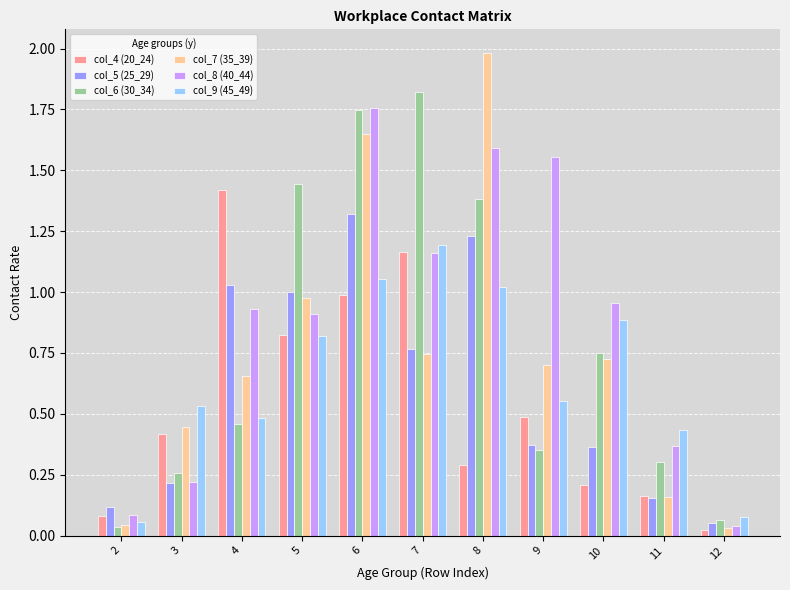

What is the total value across all series at 4?

5.0